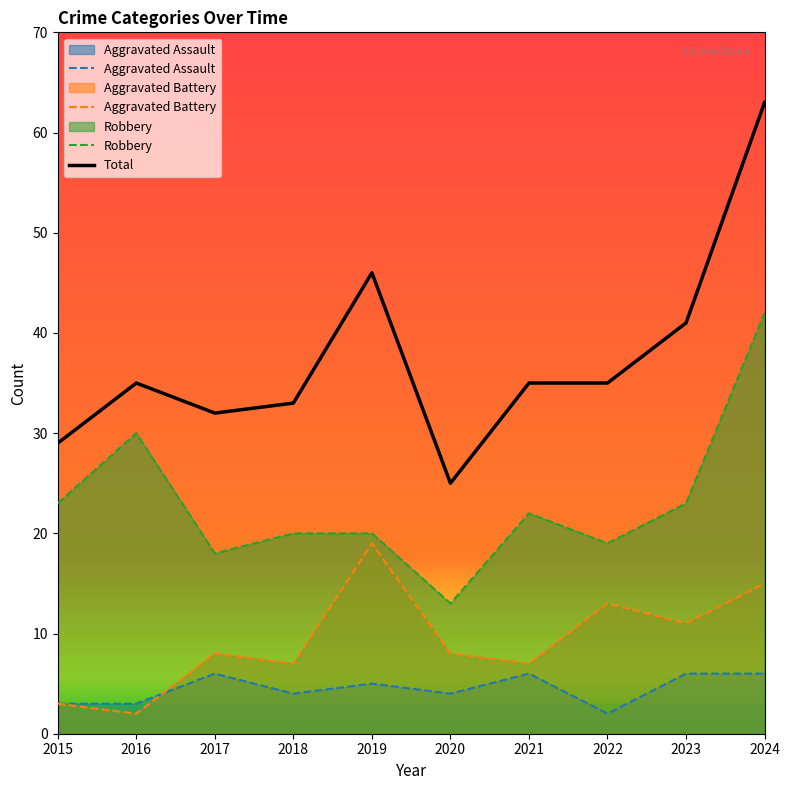

How many data points in Aggravated Assault are above 5?

4